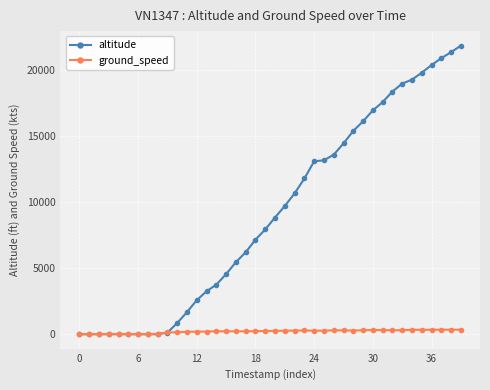

Which series has the widest spread of values?

altitude